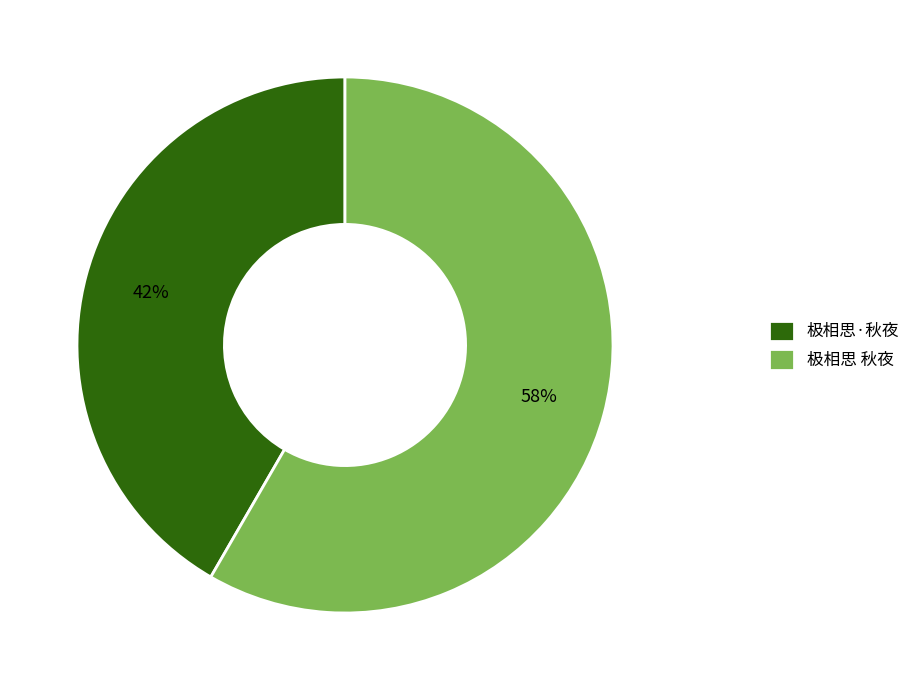

The 极相思 秋夜 slice represents 58% of the pie. True or false?

True